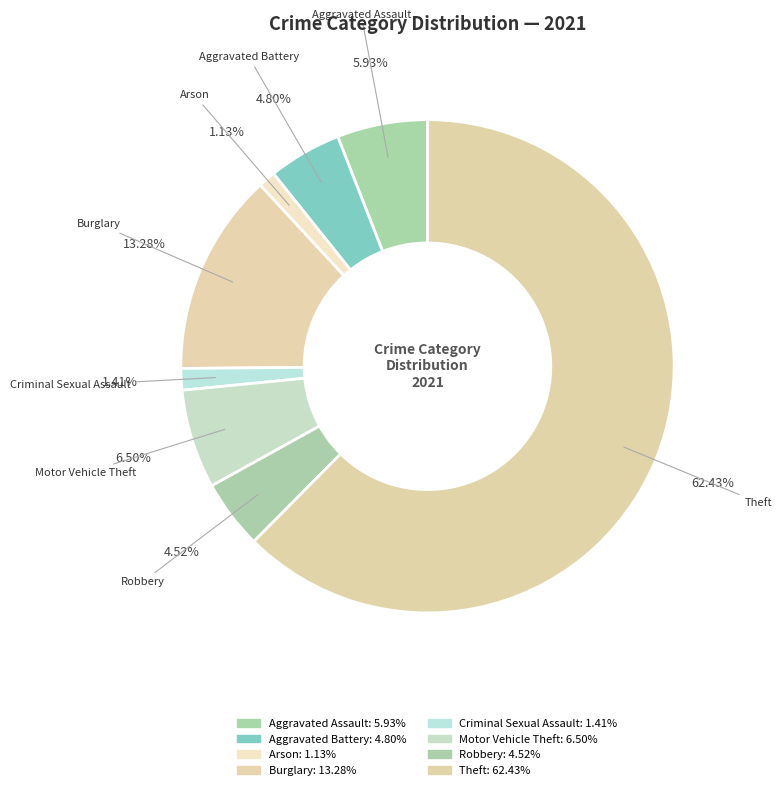

How many segments does this pie chart have?

8